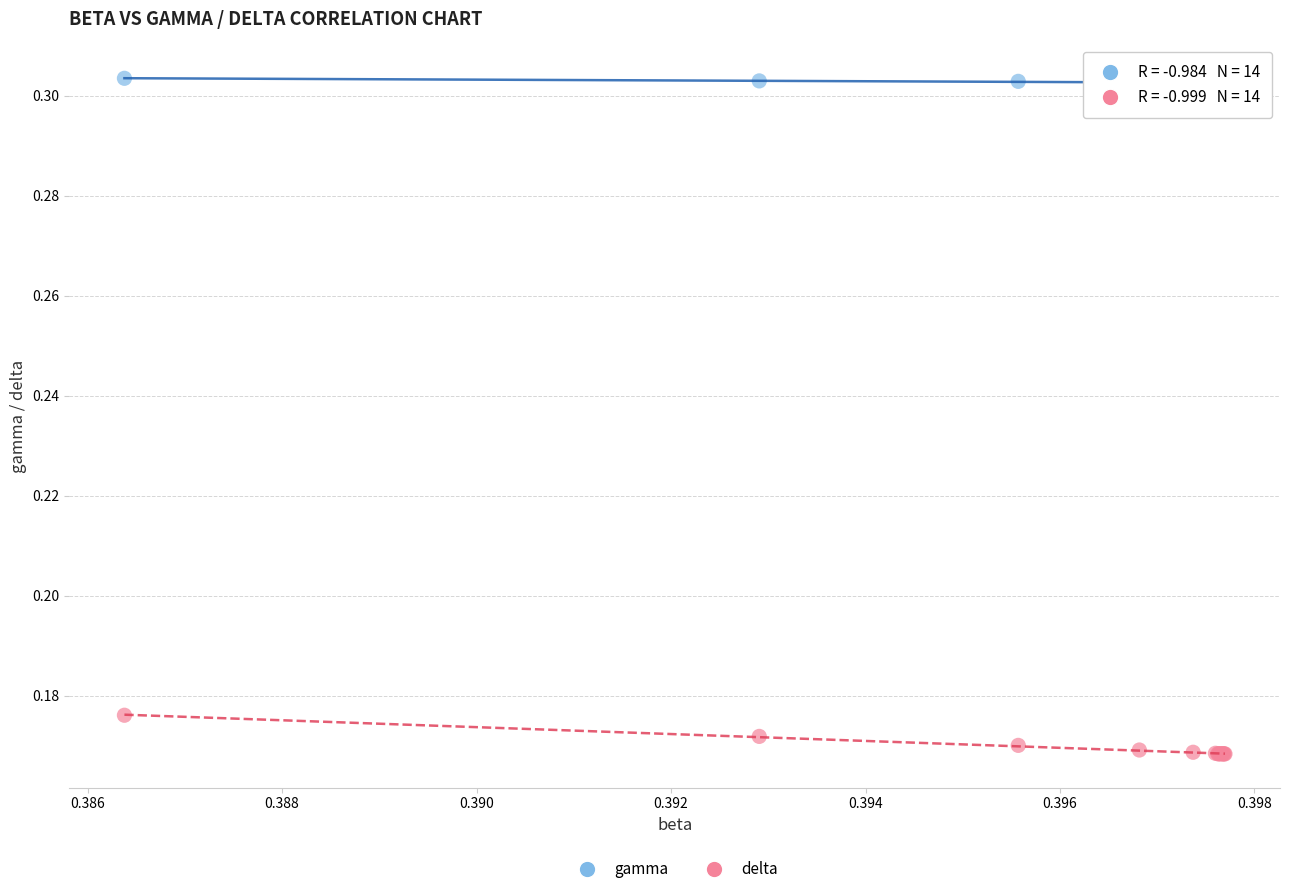

Which series has the largest Y range (max minus min)?

delta